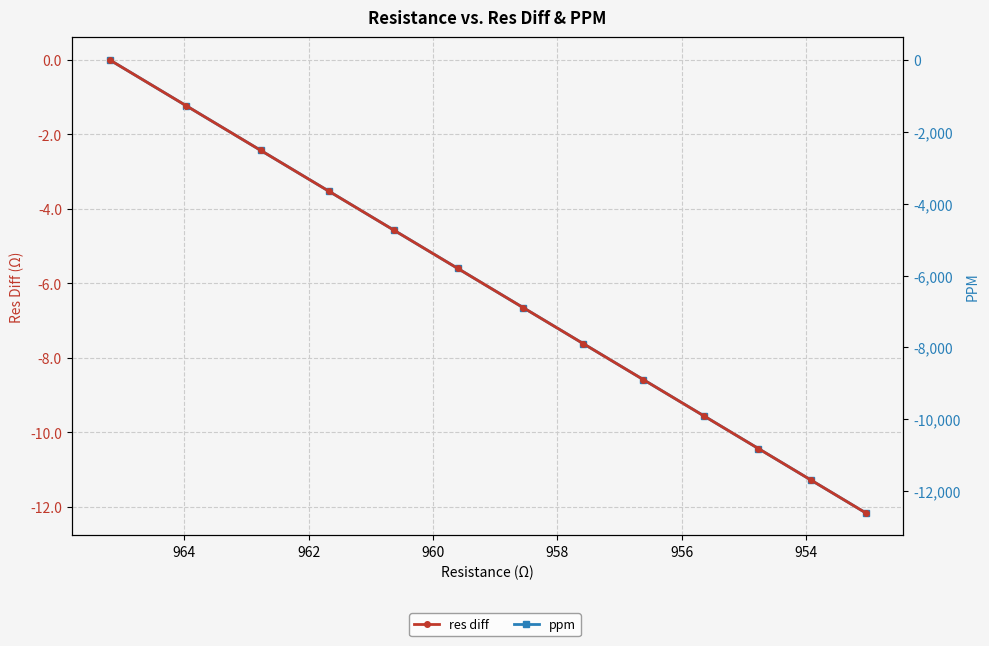

Rank the series by their average value, from highest to lowest.

res diff, ppm